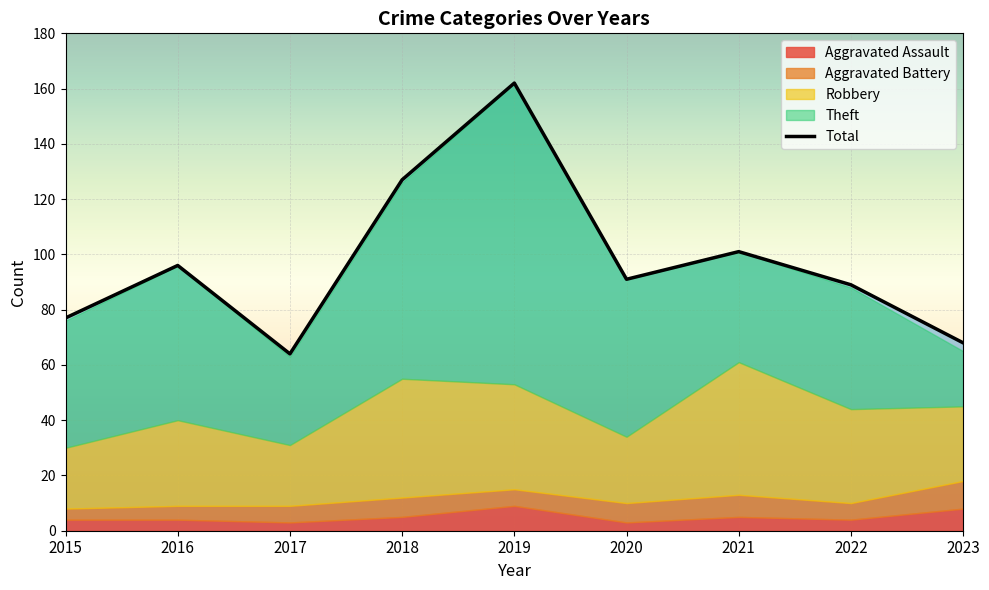

The Total series shows 91 at 2020. True or false?

True